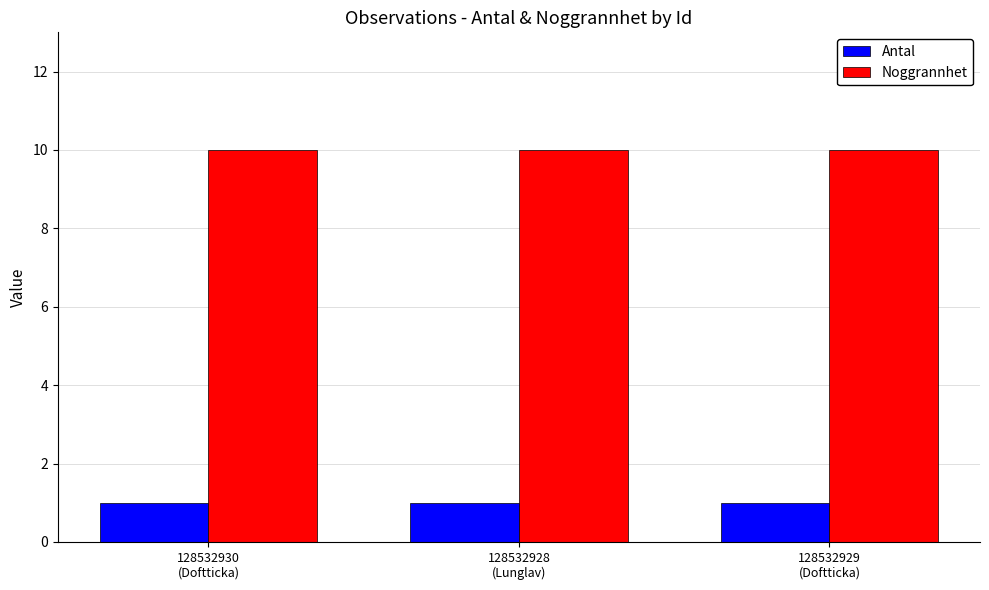

What is the sum of the Noggrannhet values at 128532929
(Doftticka) and 128532930
(Doftticka)?

20